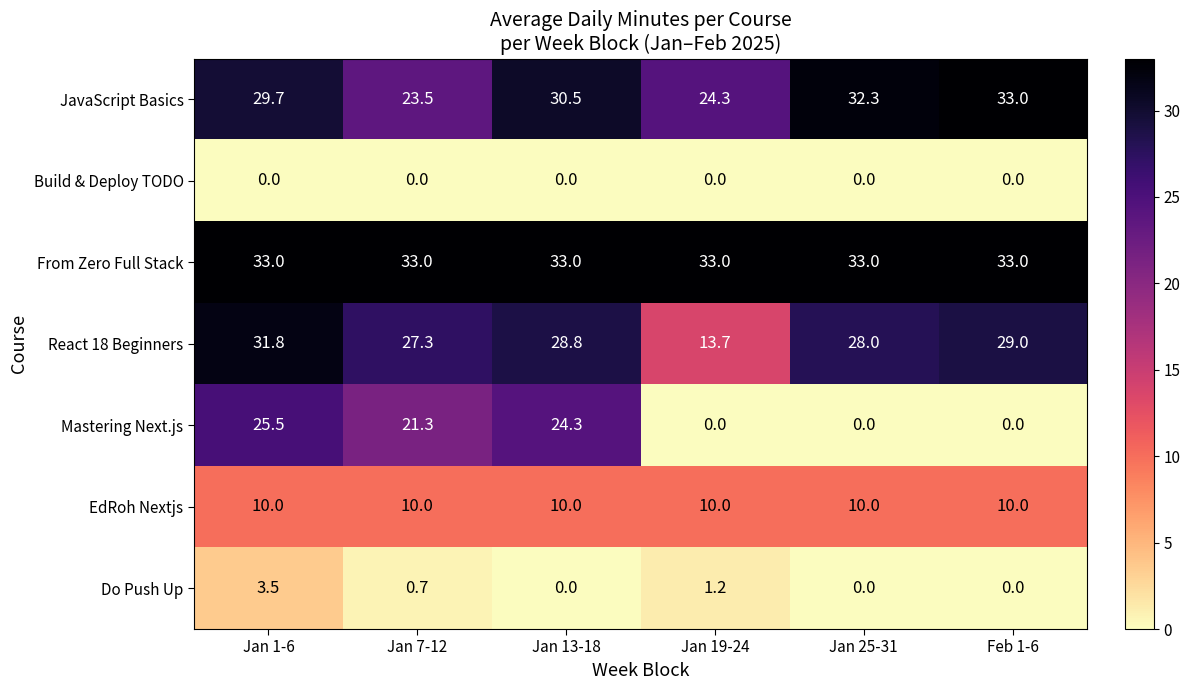

Rank the categories by React 18 Beginners value from lowest to highest.

Jan 19-24, Jan 7-12, Jan 25-31, Jan 13-18, Feb 1-6, Jan 1-6